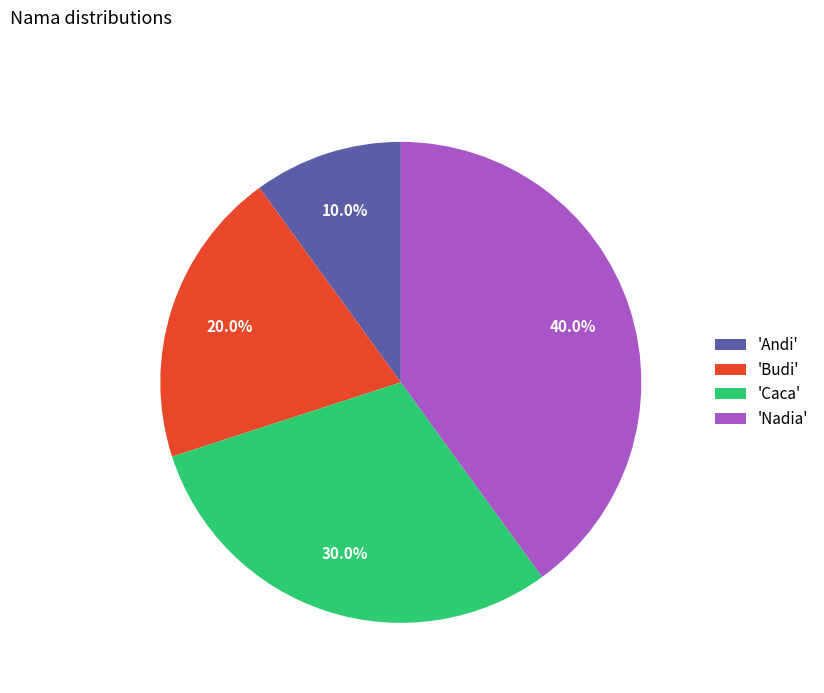

Which category has the smallest portion of the pie?

'Andi'